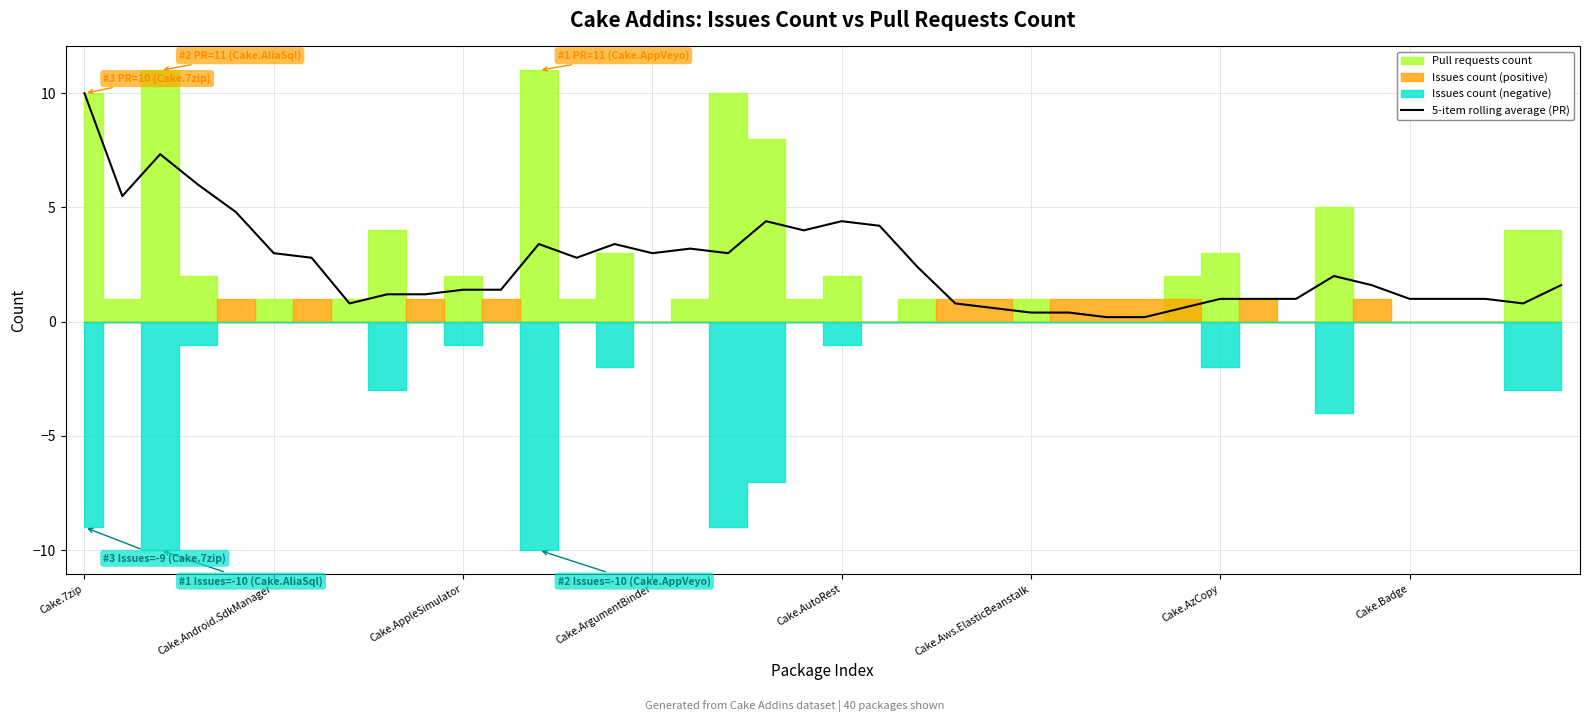

Between 21 and 22, which is larger?

21